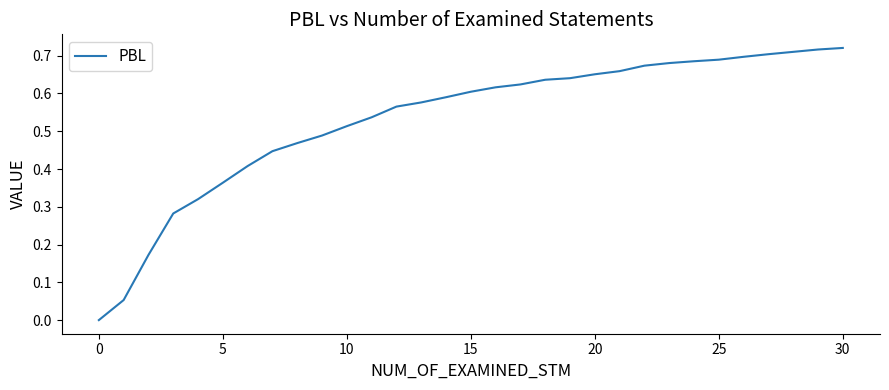

How many lines are shown in the chart?

1